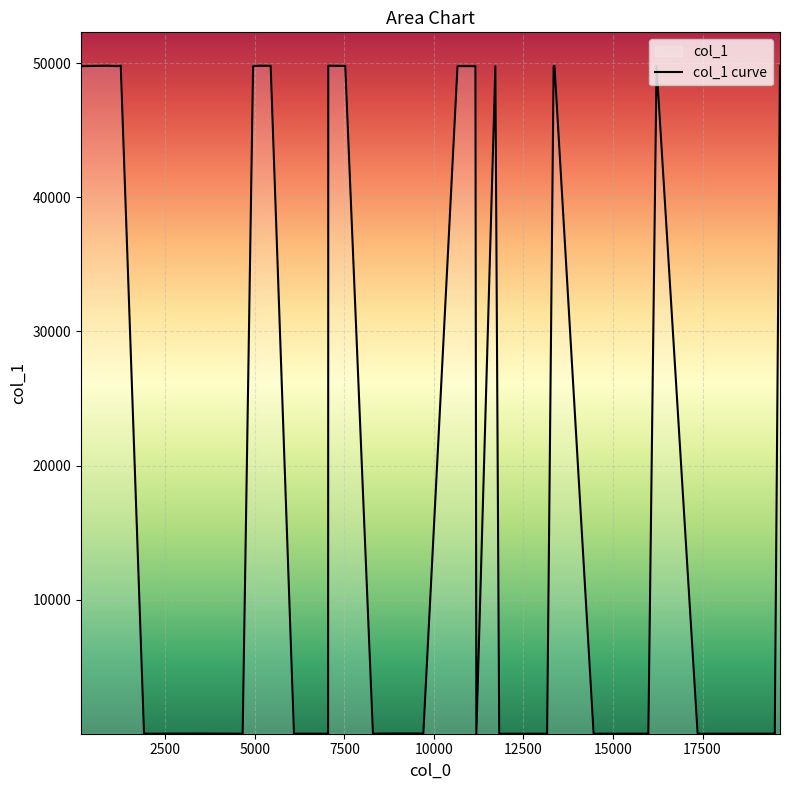

What is the difference between the maximum and minimum values?

49816